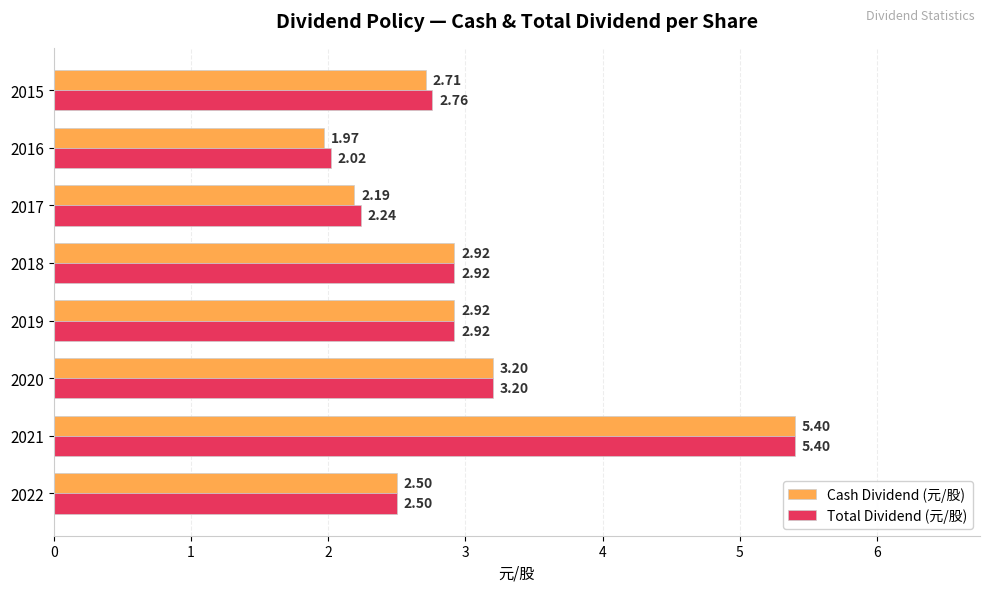

How many values in the Cash Dividend (元/股) series exceed 2?

7